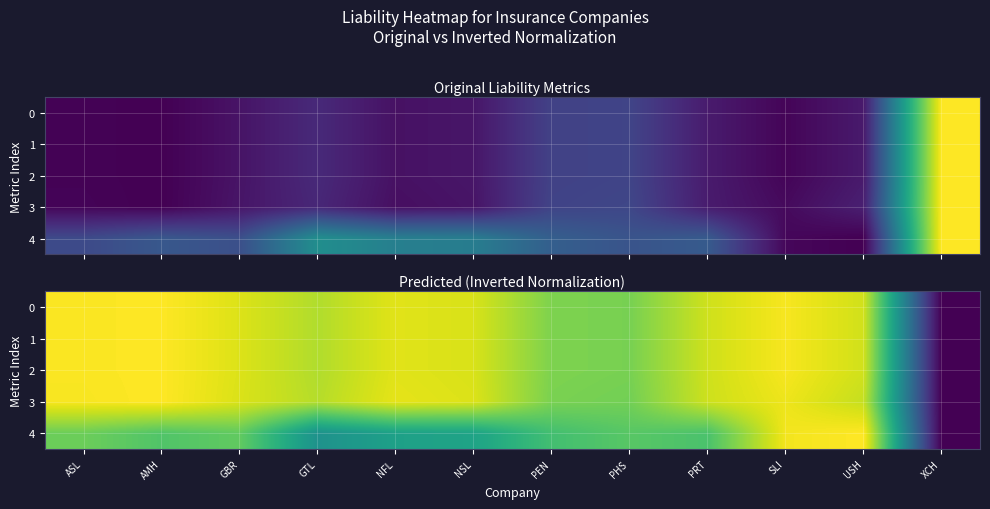

Count the number of categories in the chart.

12